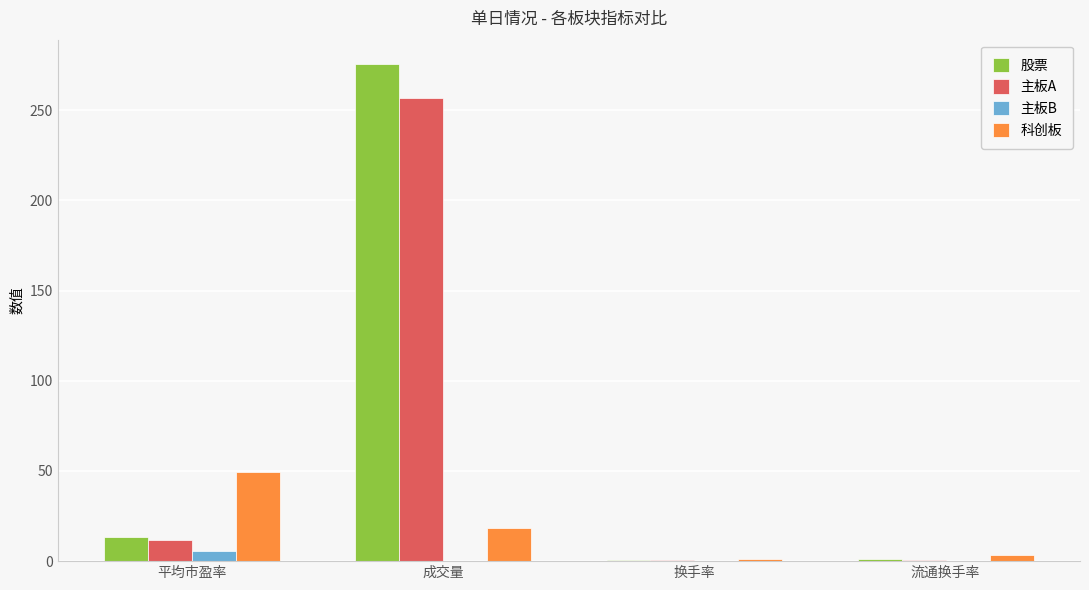

Between 成交量 and 流通换手率, which series saw the biggest shift?

股票